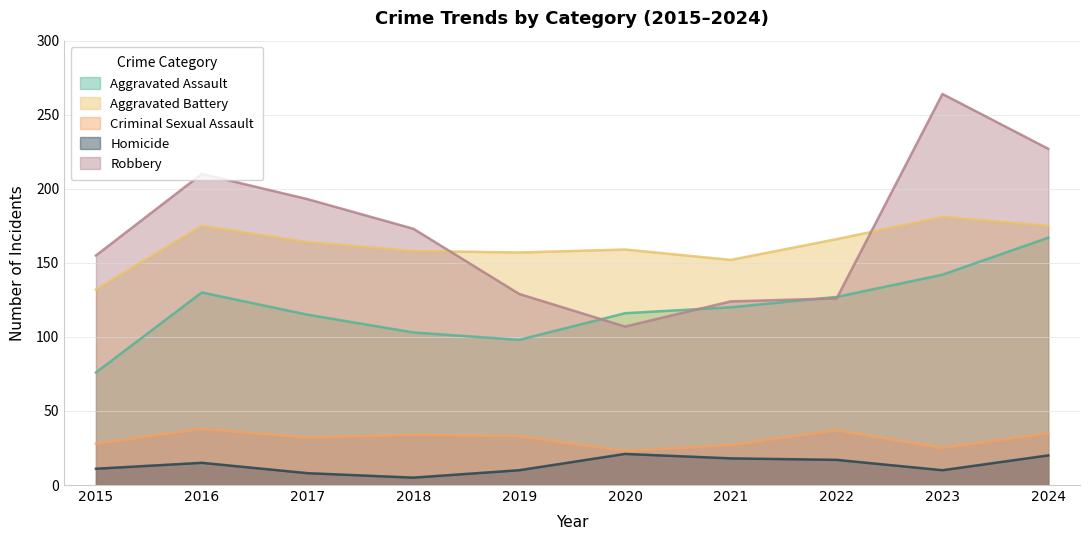

How many lines are shown in the chart?

5